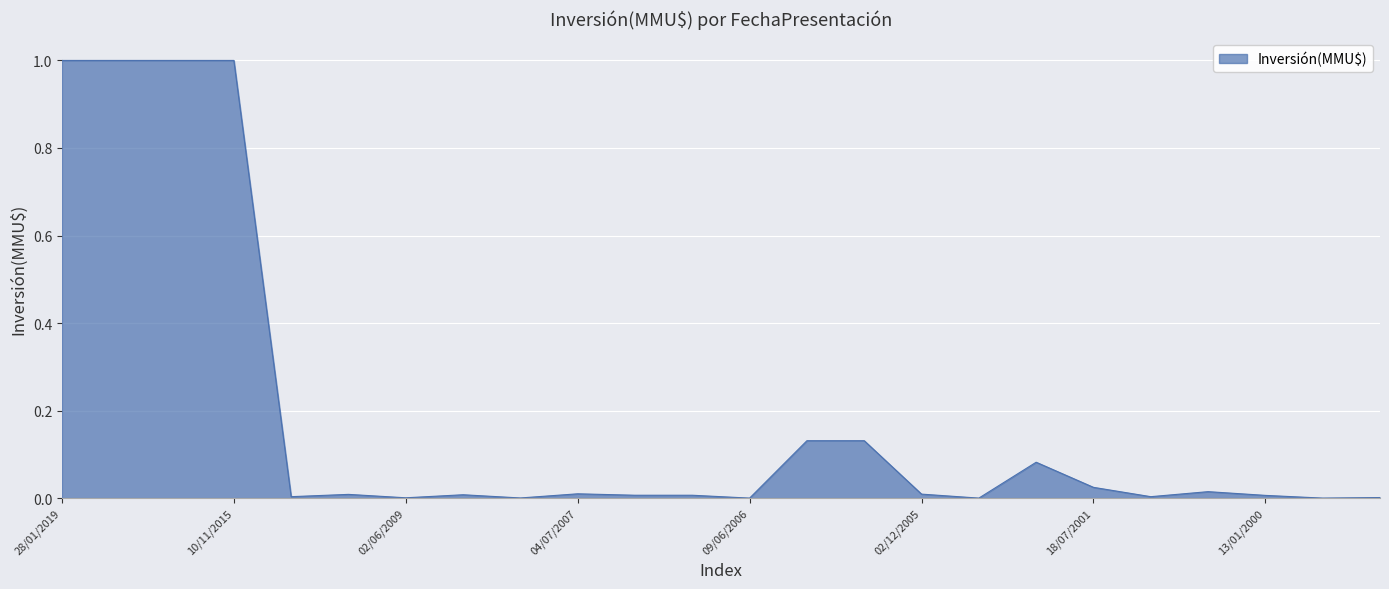

What is the sum of all values?

4.4